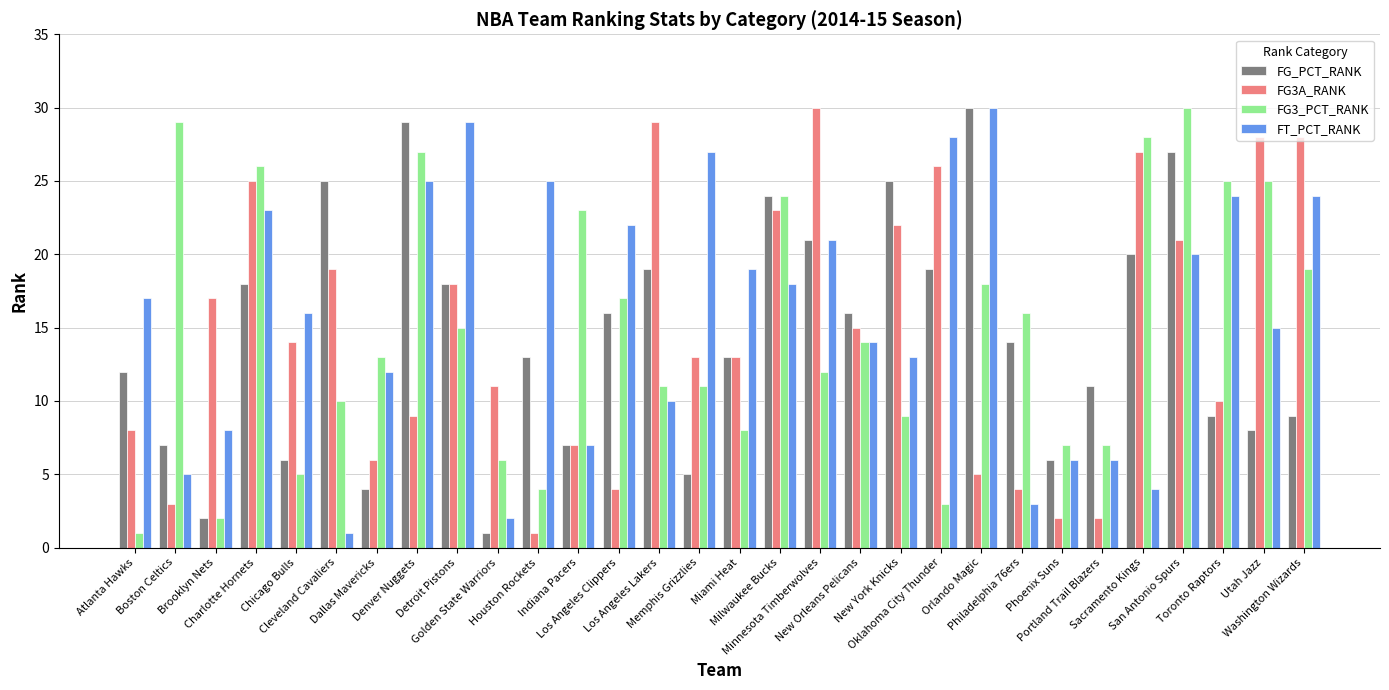

Read the FG_PCT_RANK value at Atlanta Hawks, to the nearest 10.

10